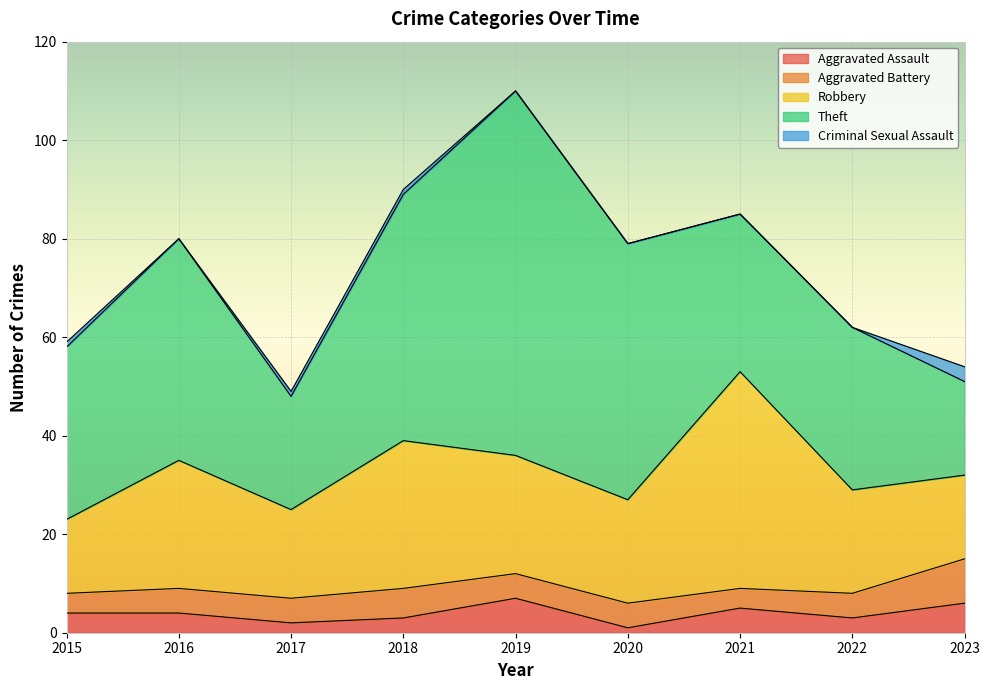

Reading left to right, transcribe all the data shown in this chart.

Aggravated Assault: 2015=4	2016=4	2017=2	2018=3	2019=7	2020=1	2021=5	2022=3	2023=6
Aggravated Battery: 2015=4	2016=5	2017=5	2018=6	2019=5	2020=5	2021=4	2022=5	2023=9
Robbery: 2015=15	2016=26	2017=18	2018=30	2019=24	2020=21	2021=44	2022=21	2023=17
Theft: 2015=35	2016=45	2017=23	2018=50	2019=74	2020=52	2021=32	2022=33	2023=19
Criminal Sexual Assault: 2015=1	2016=0	2017=1	2018=1	2019=0	2020=0	2021=0	2022=0	2023=3